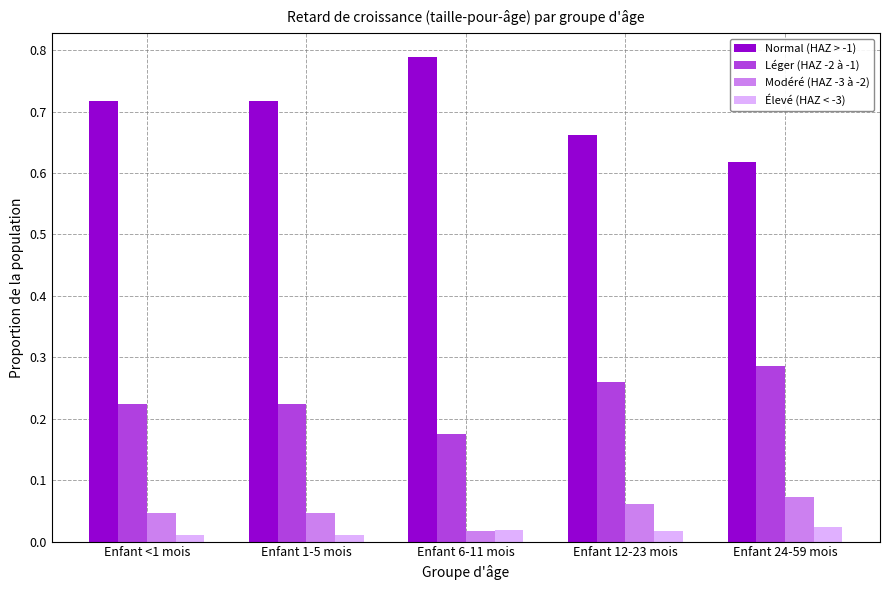

Is the value of Normal (HAZ > -1) at Enfant 6-11 mois greater than the value of Modéré (HAZ -3 à -2) at Enfant 24-59 mois?

Yes